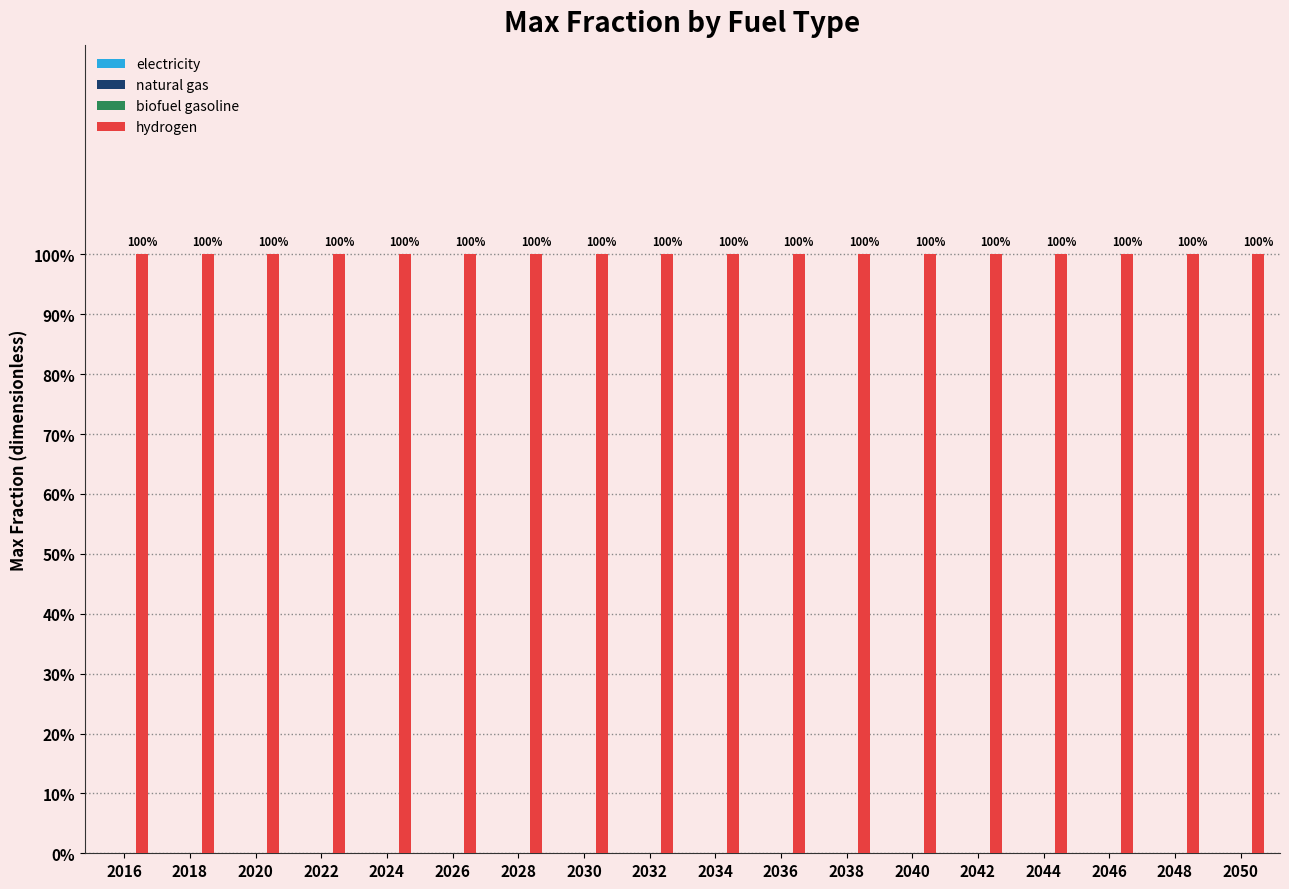

How many distinct data groups are displayed?

4